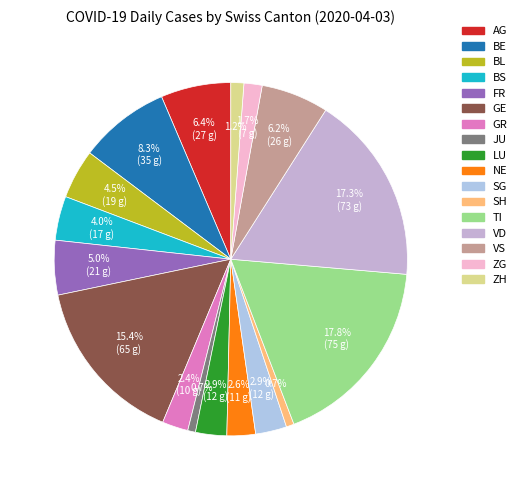

Rank the categories by value from lowest to highest.

JU, SH, ZH, ZG, GR, NE, LU, SG, BS, BL, FR, VS, AG, BE, GE, VD, TI